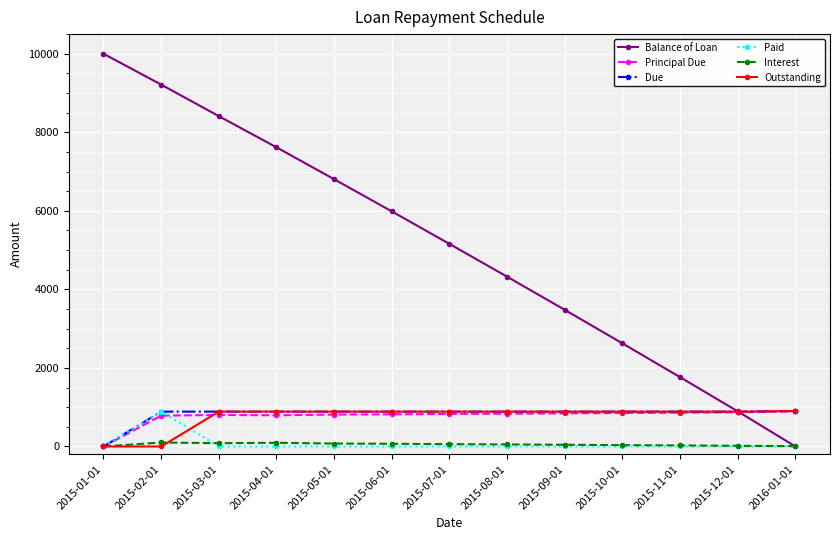

What is the average value of the Balance of Loan series?

5098.4